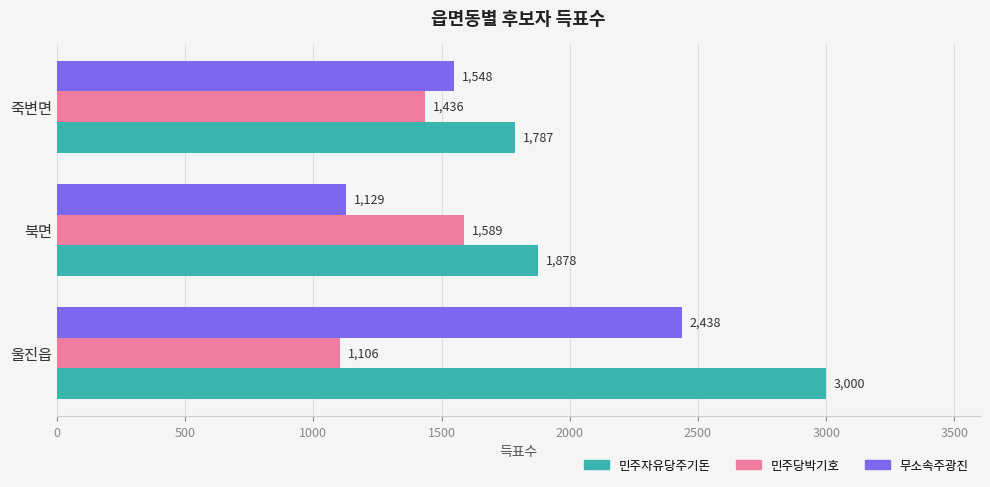

Rank the series at 울진읍 from lowest to highest value.

민주당박기호, 무소속주광진, 민주자유당주기돈